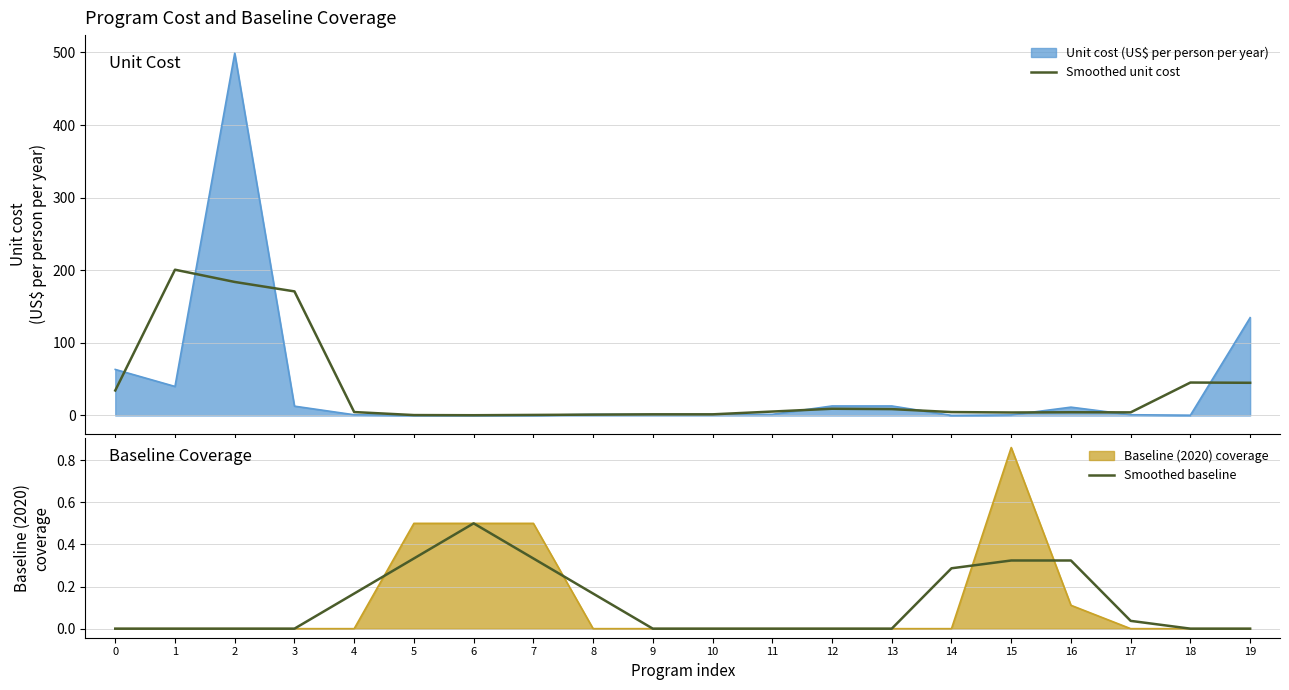

True or false: Smoothed baseline and Smoothed unit cost intersect in this chart.

True